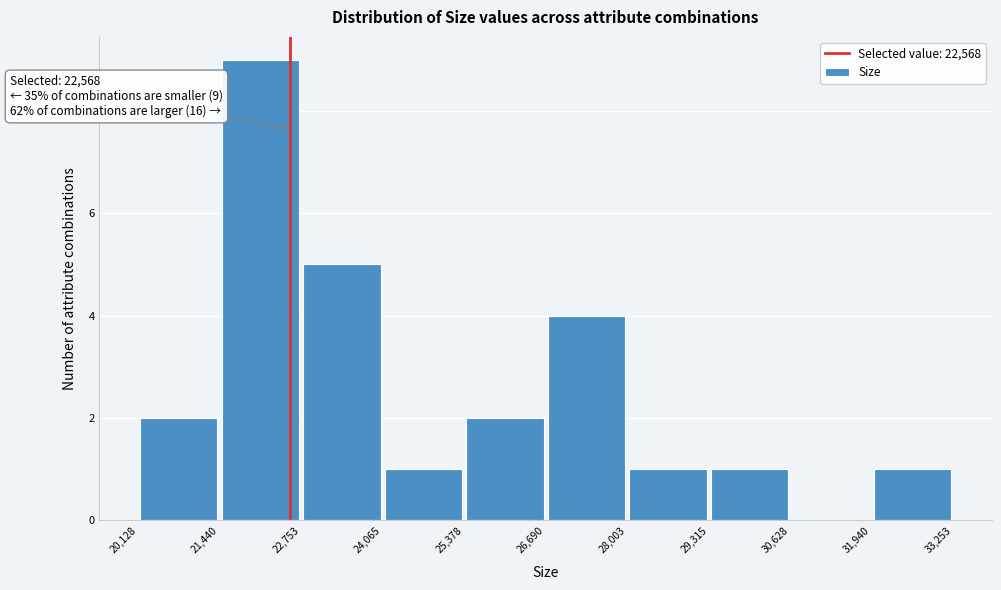

Over which range of the x-axis is the bar tallest?

21,440 to 22,753